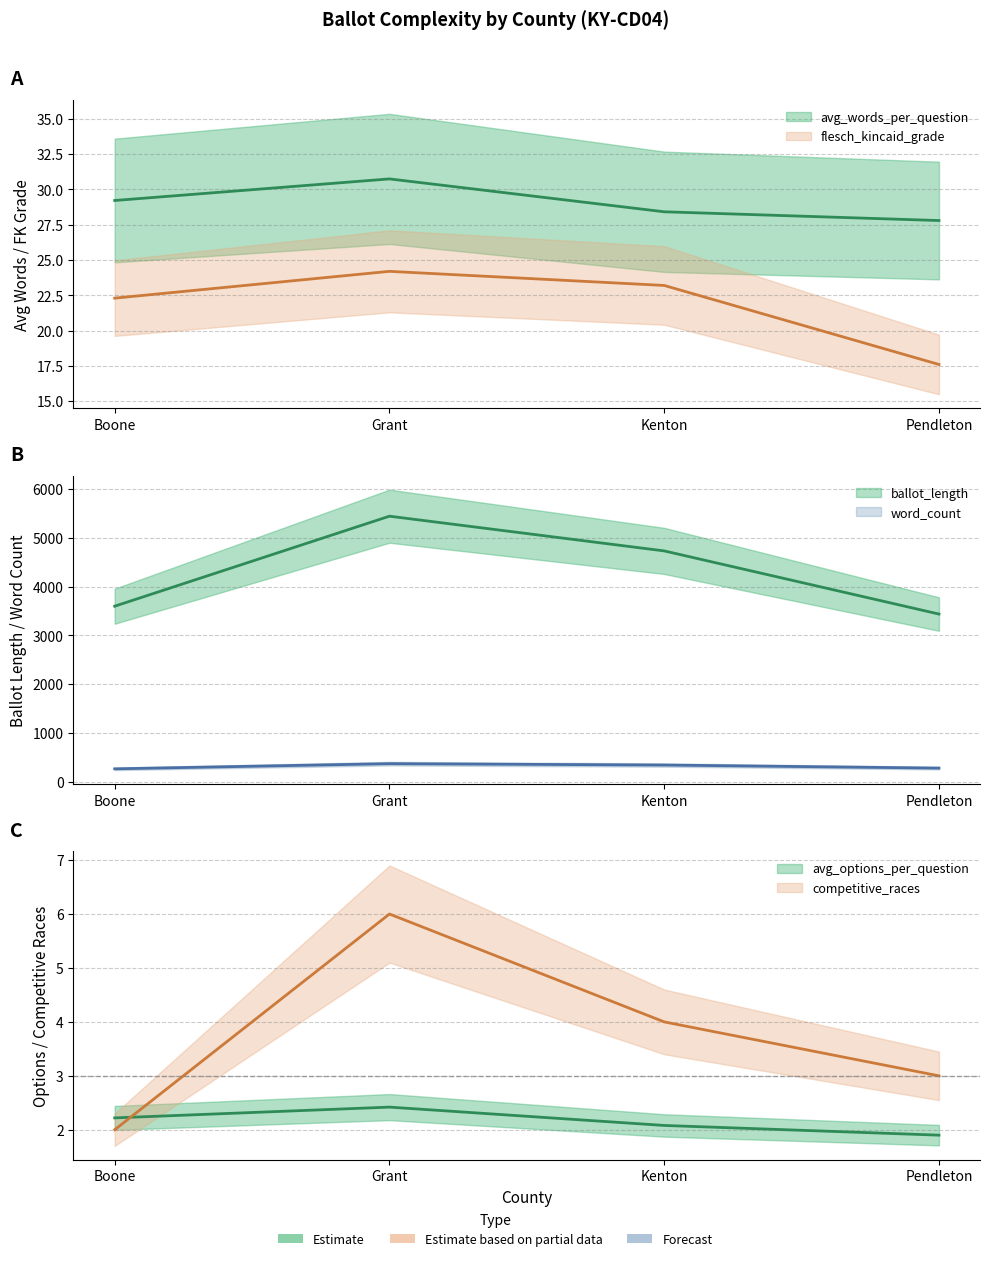

True or false: flesch_kincaid_grade and competitive_races intersect in this chart.

False